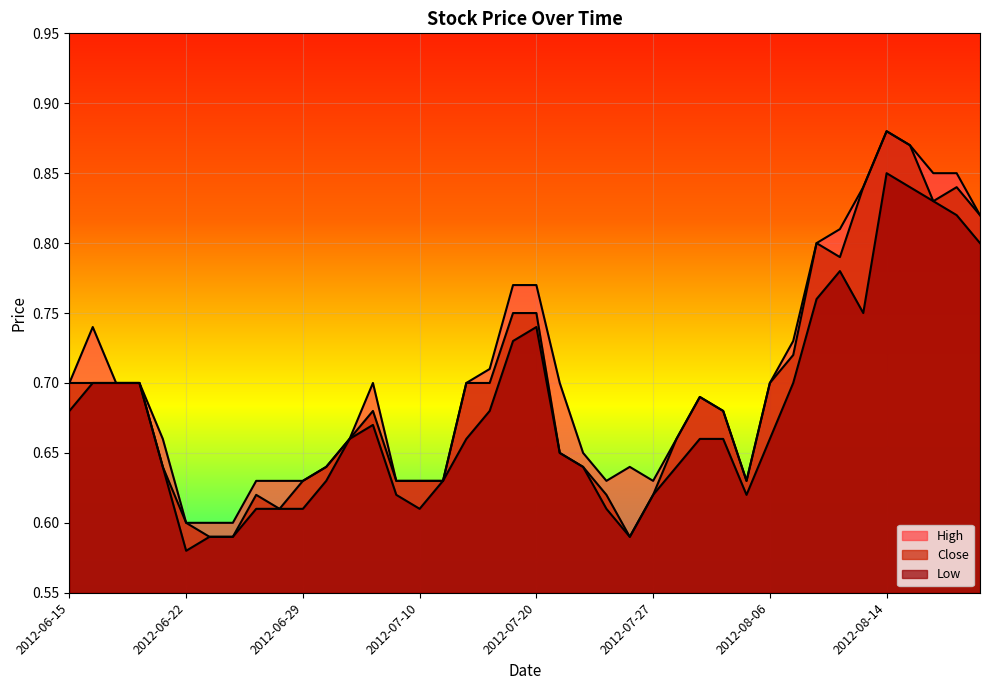

Reading right to left, transcribe all the data shown in this chart.

High: 0.8	0.8	0.8	0.9	0.9	0.8	0.8	0.8	0.7	0.7	0.6	0.7	0.7	0.7	0.6	0.6	0.6	0.7	0.7	0.8	0.8	0.7	0.7	0.6	0.6	0.6	0.7	0.7	0.6	0.6	0.6	0.6	0.6	0.6	0.6	0.7	0.7	0.7	0.7	0.7
Close: 0.8	0.8	0.8	0.9	0.9	0.8	0.8	0.8	0.7	0.7	0.6	0.7	0.7	0.7	0.6	0.6	0.6	0.6	0.7	0.8	0.8	0.7	0.7	0.6	0.6	0.6	0.7	0.7	0.6	0.6	0.6	0.6	0.6	0.6	0.6	0.6	0.7	0.7	0.7	0.7
Low: 0.8	0.8	0.8	0.8	0.8	0.8	0.8	0.8	0.7	0.7	0.6	0.7	0.7	0.6	0.6	0.6	0.6	0.6	0.7	0.7	0.7	0.7	0.7	0.6	0.6	0.6	0.7	0.7	0.6	0.6	0.6	0.6	0.6	0.6	0.6	0.6	0.7	0.7	0.7	0.7